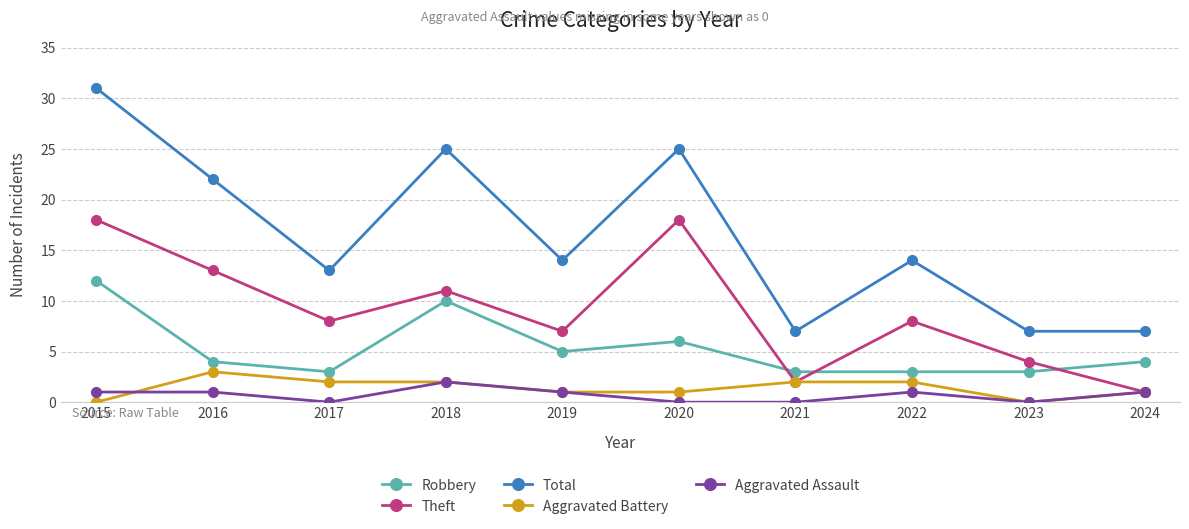

Which series has the largest range (max minus min)?

Total